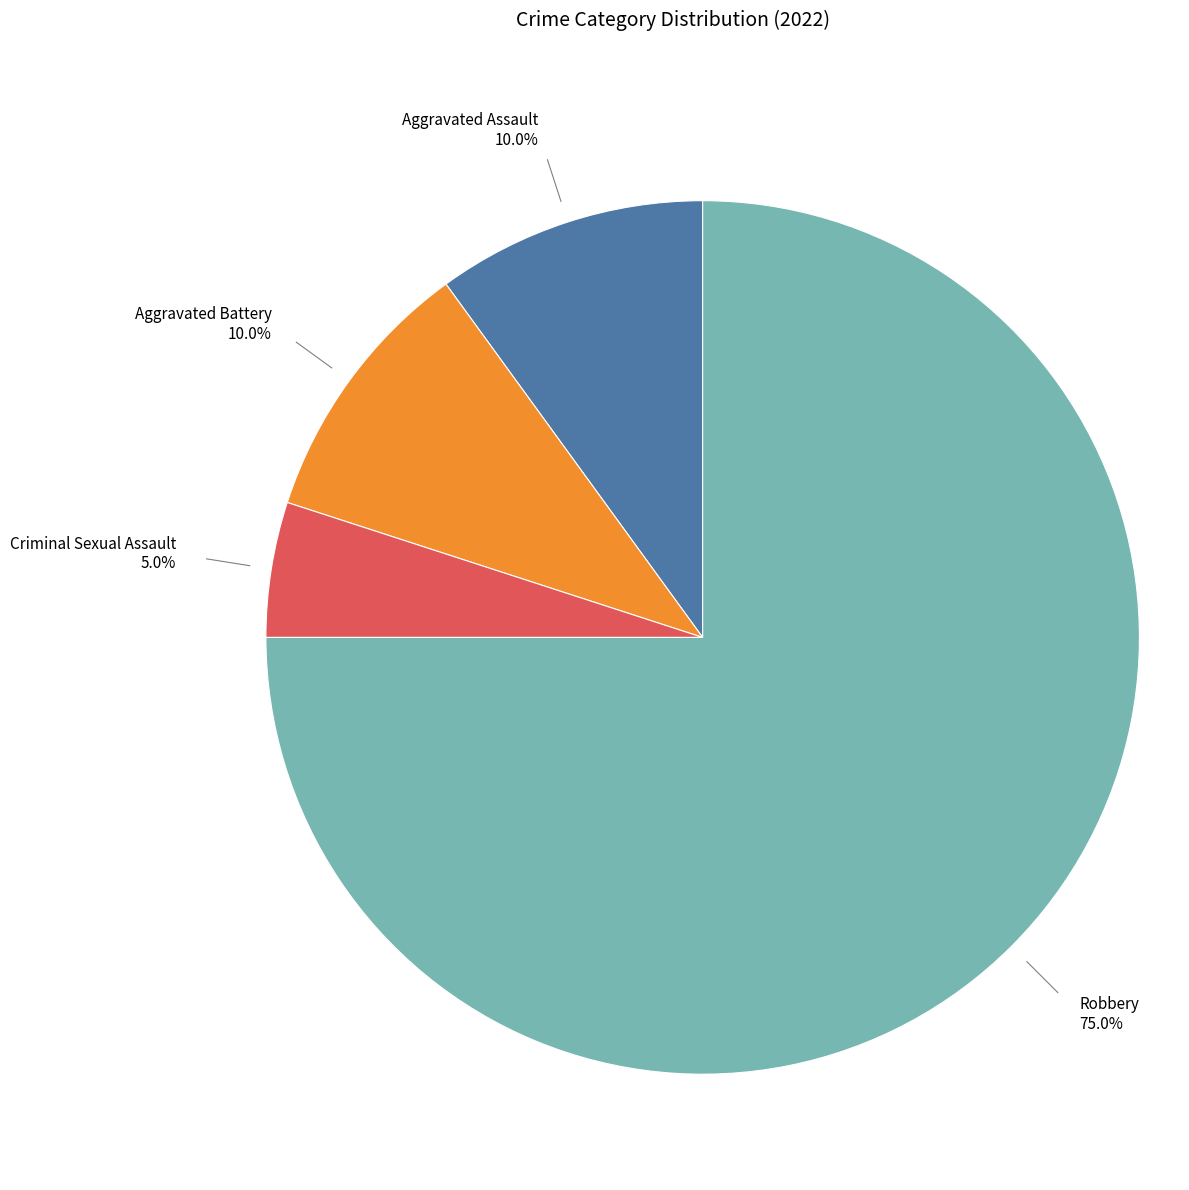

Is there any slice that represents more than half of the pie?

Yes